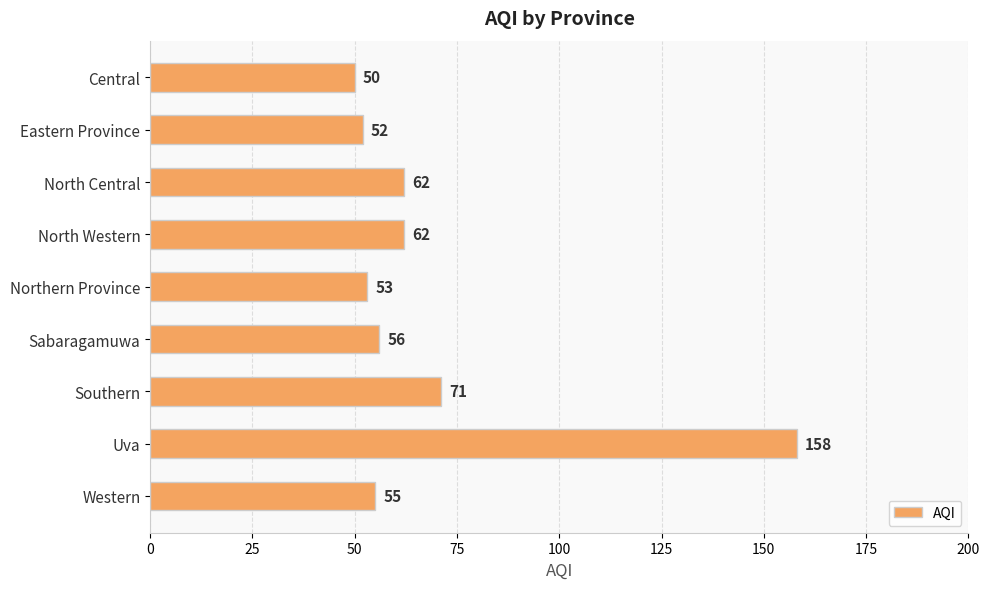

What is the sum of the values at North Central and Central?

112